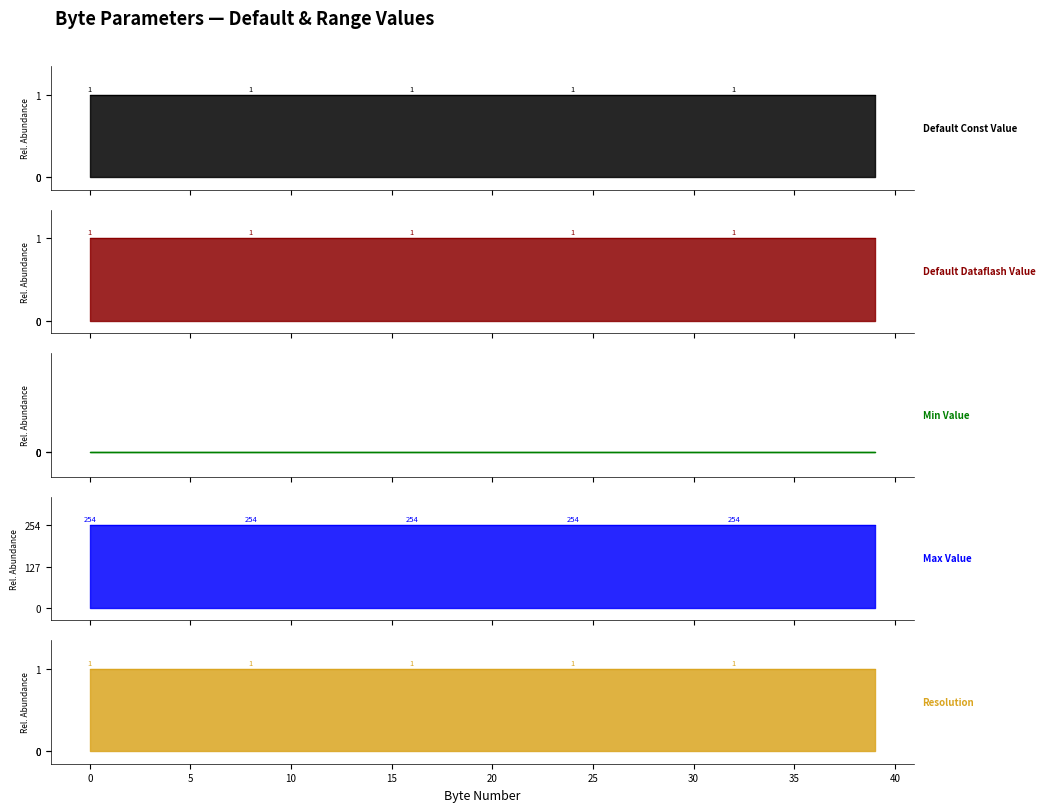

True or false: Default Const Value has a value of 1 at 6.

False